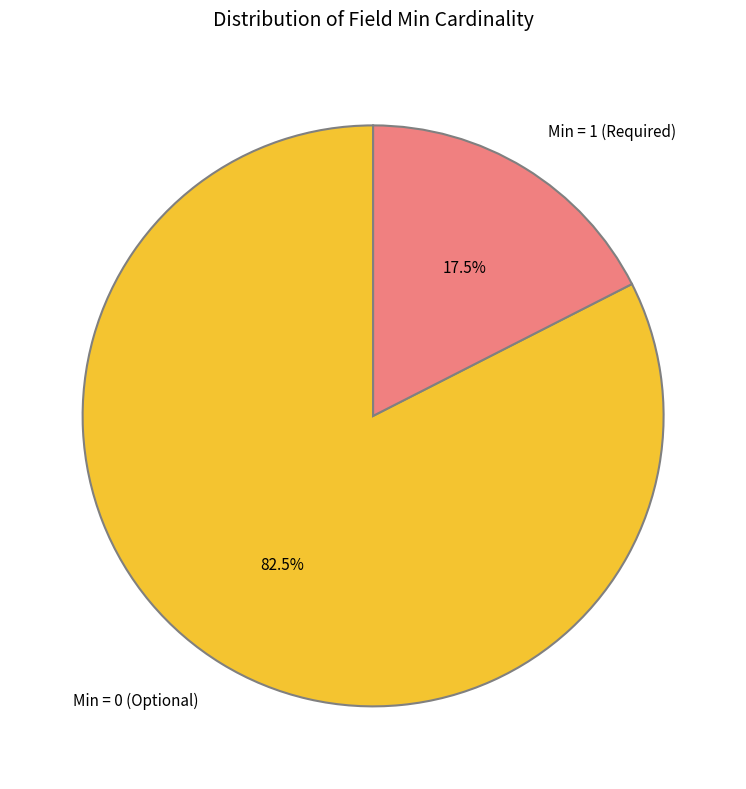

Which has a higher value, Min = 1 (Required) or Min = 0 (Optional)?

Min = 0 (Optional)